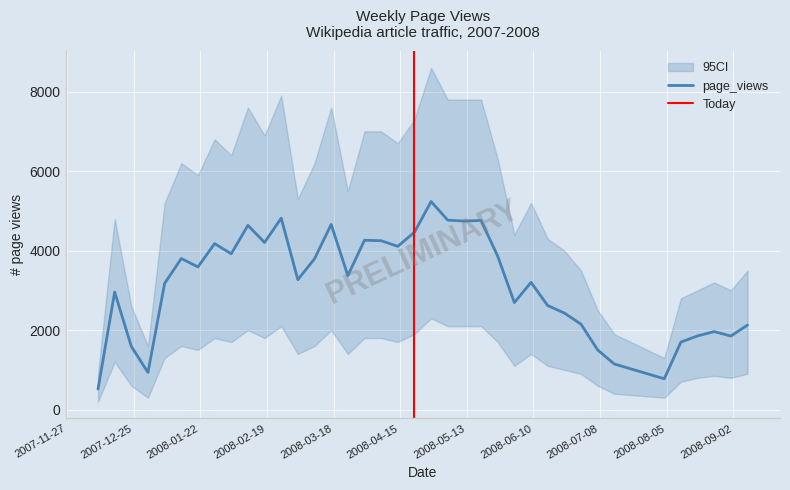

Reading right to left, what are all the values shown in this chart?

2127	1851	1963	1855	1699	776	1148	1502	2150	2430	2619	3201	2693	3860	4759	4744	4766	5236	4463	4108	4249	4261	3370	4659	3795	3269	4816	4205	4635	3921	4176	3590	3801	3176	935	1589	2958	516